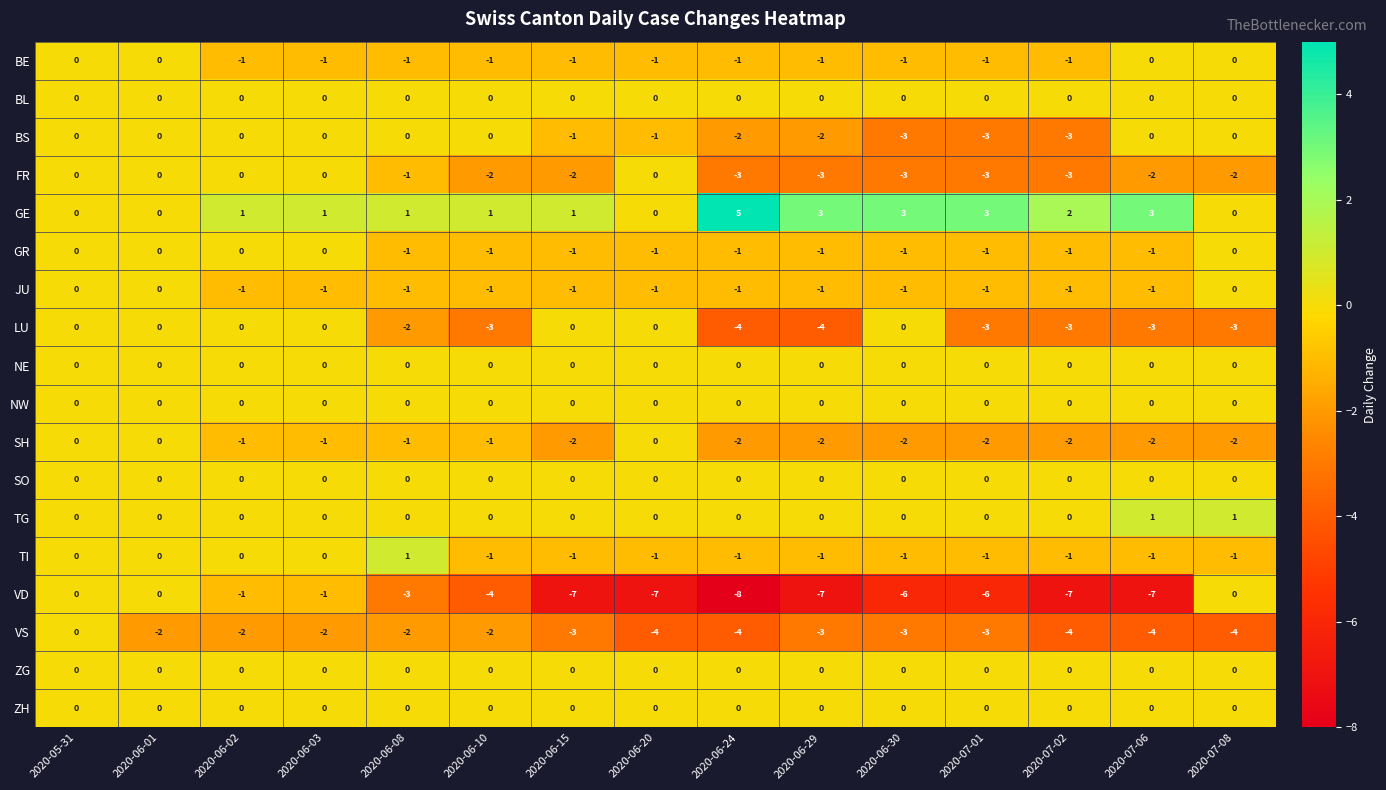

What is the maximum value shown in the chart?

5